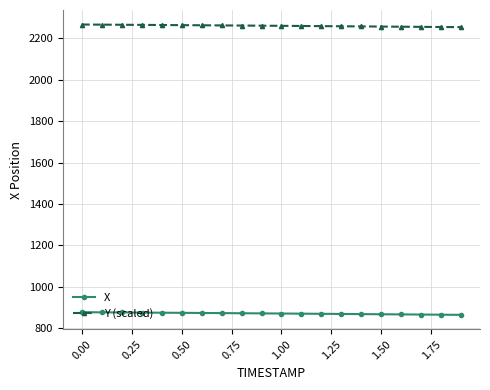

What is the minimum value for X?

865.2